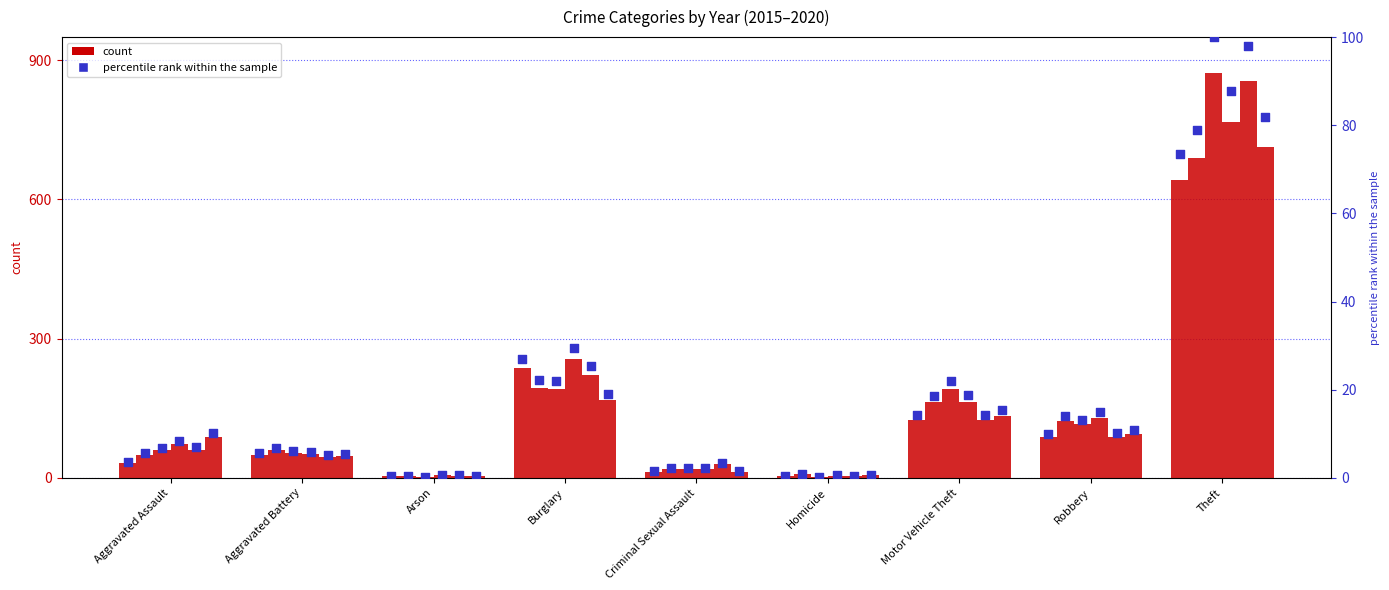

What is the change in value from Criminal Sexual Assault to Theft?

+71.9